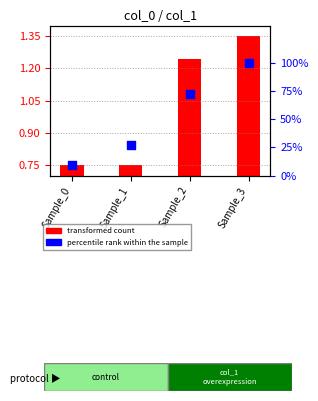

Which series reaches the minimum Y coordinate?

transformed count